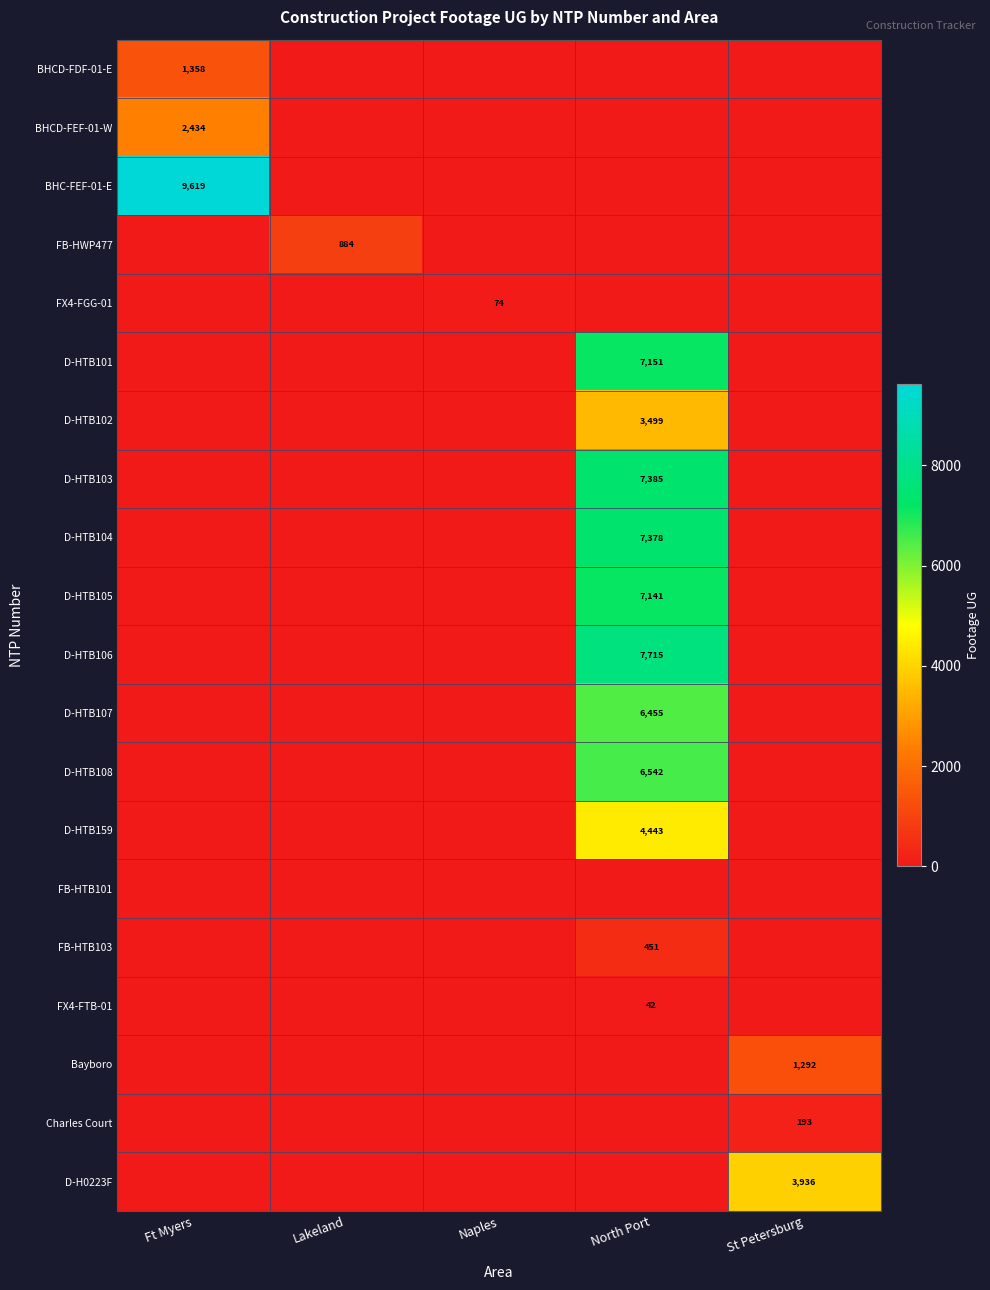

Which series has the largest total across all categories?

BHC-FEF-01-E